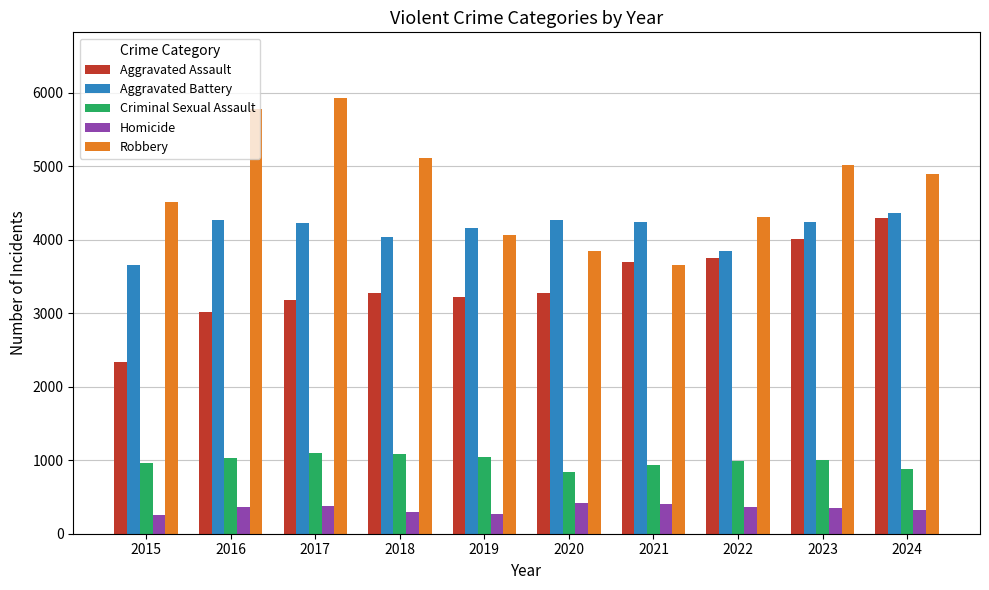

What value does the Aggravated Battery series have at 2021?

4245